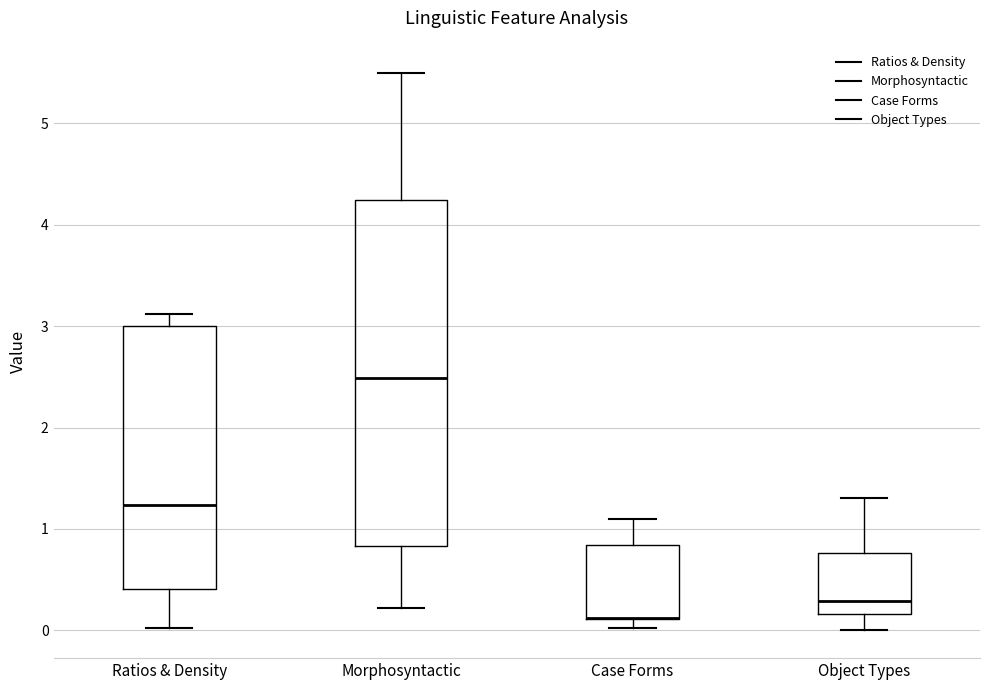

Reading left to right, transcribe this box plot: for each box, give where its median line is, the range the box spans, and where its two whiskers end, as read against the y-axis. The values are not printed on the chart, so give them approximately, as read against the axis.

Ratios & Density: median 1.2, box 0.4 to 3.0, whiskers 0.0 to 3.1
Morphosyntactic: median 2.5, box 0.8 to 4.2, whiskers 0.2 to 5.5
Case Forms: median 0.1 (drawn on the box's lower edge), box 0.1 to 0.8, whiskers 0.0 to 1.1
Object Types: median 0.3, box 0.2 to 0.8, whiskers 0.0 to 1.3